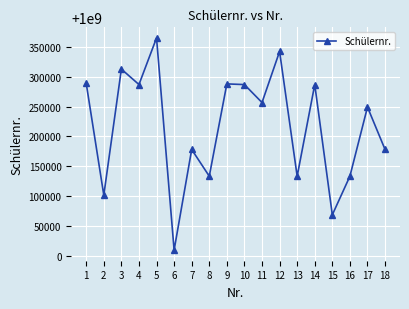

What is the approximate value at 4, to the nearest 100?

1000287300